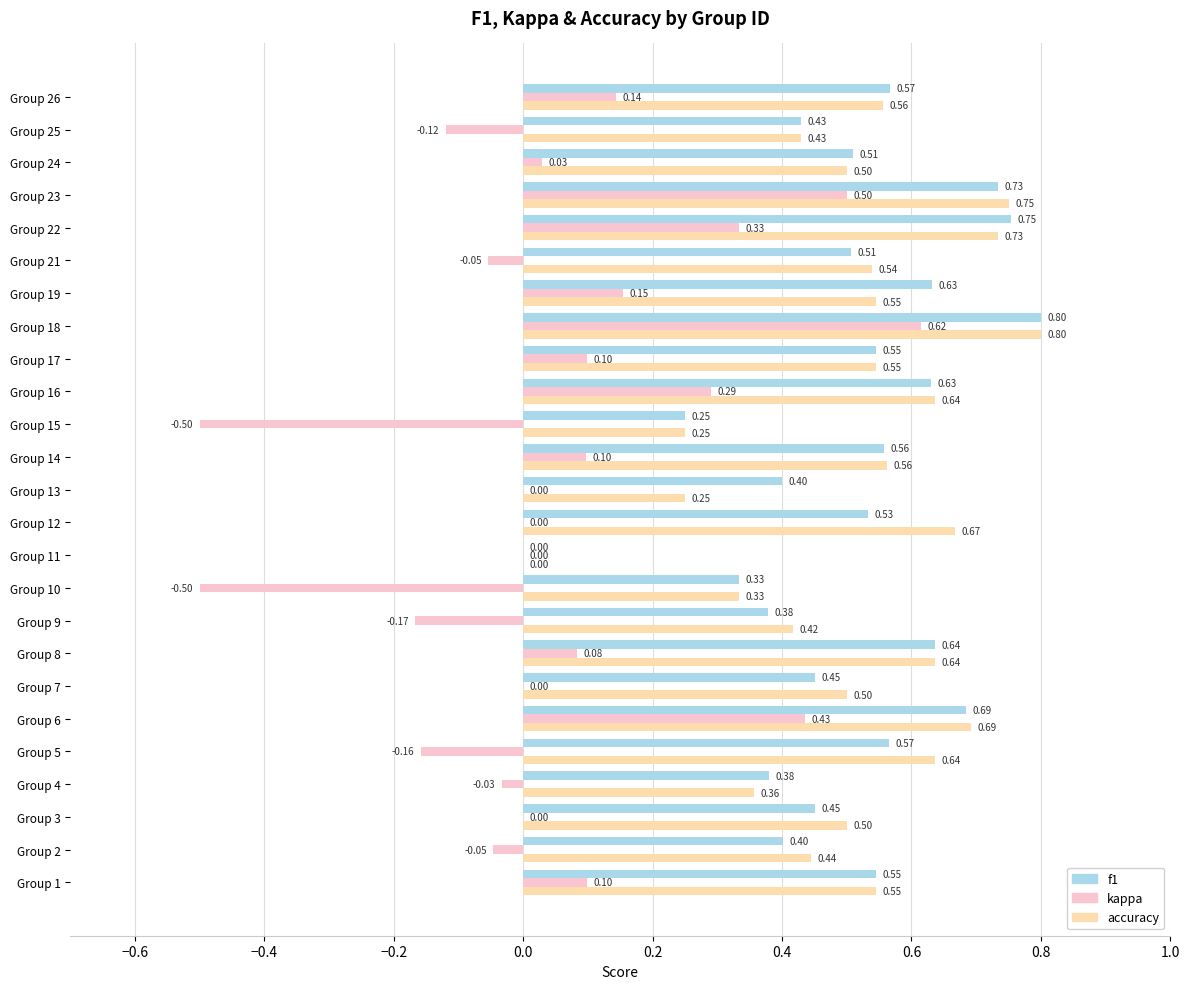

Which series changed the most between Group 1 and Group 15?

kappa